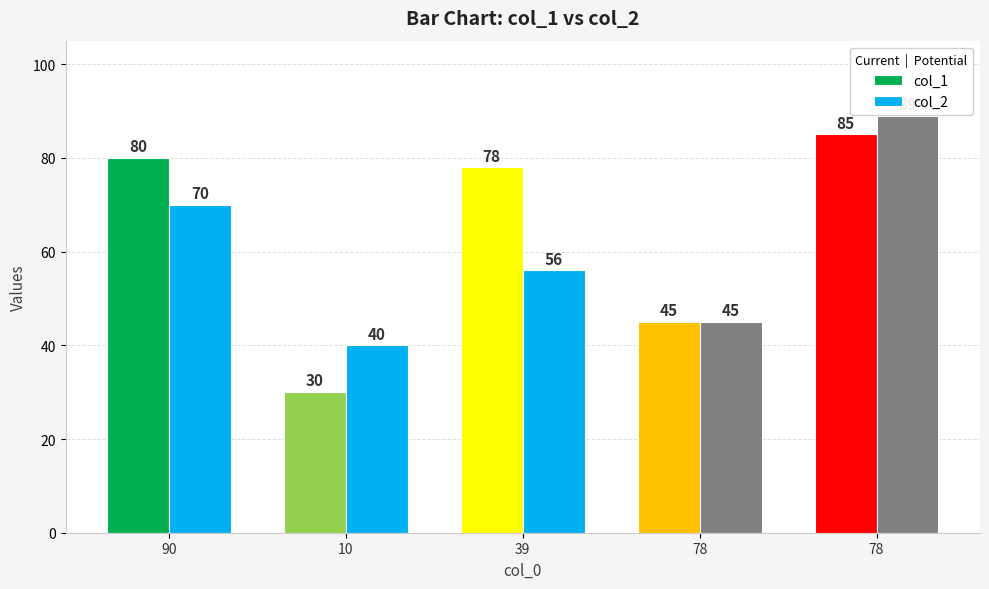

At how many categories does at least one series exceed 34?

5